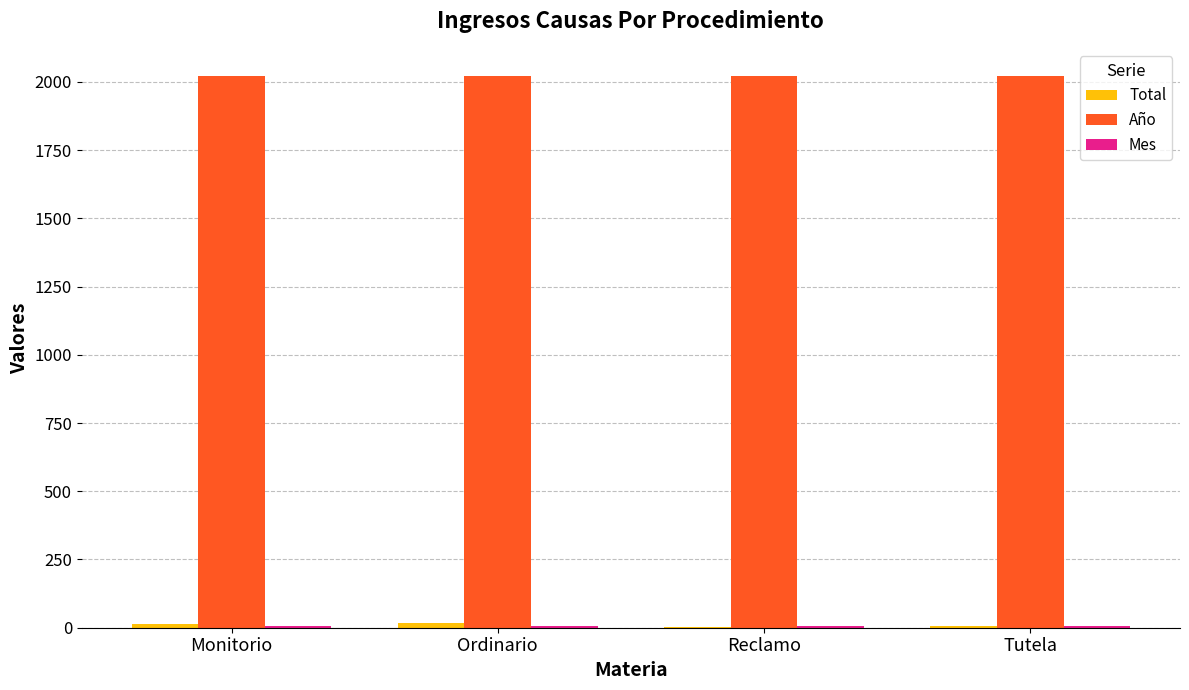

Which series has the largest total across all categories?

Año